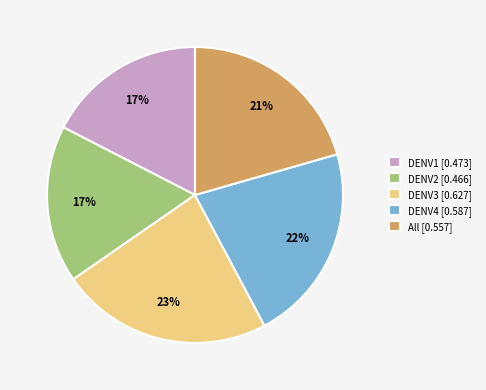

Which category has the biggest portion of the pie?

DENV3